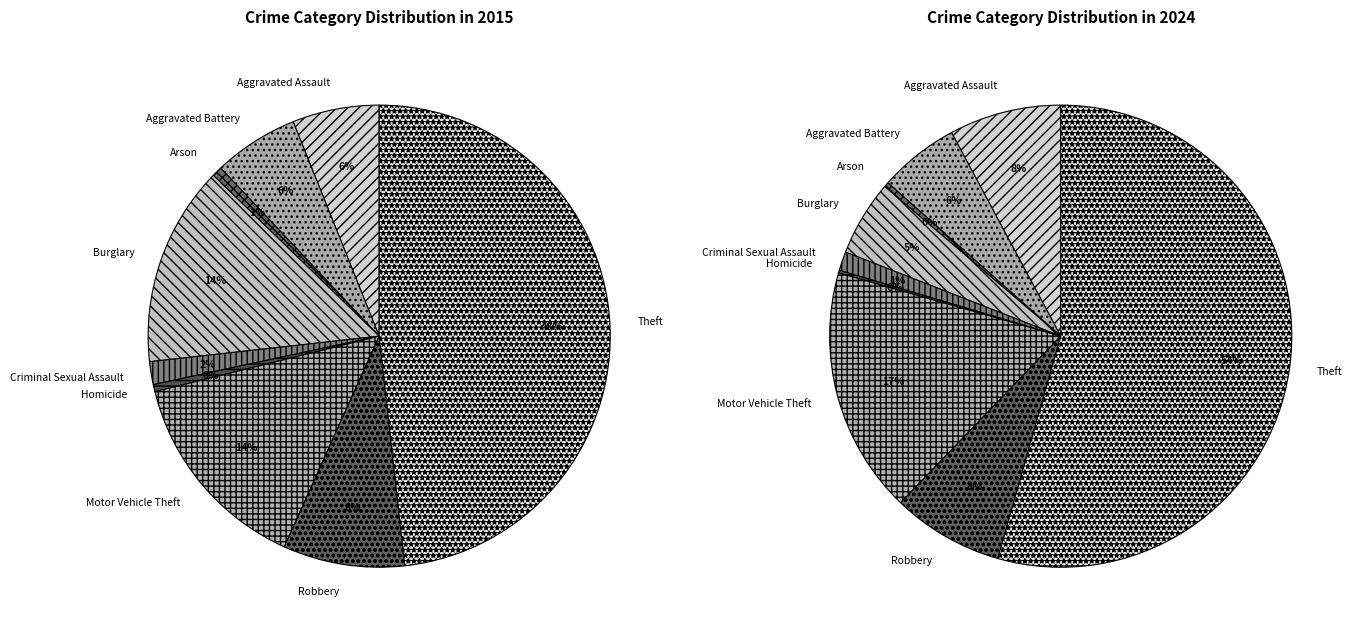

Is there any slice that represents more than half of the pie?

Yes